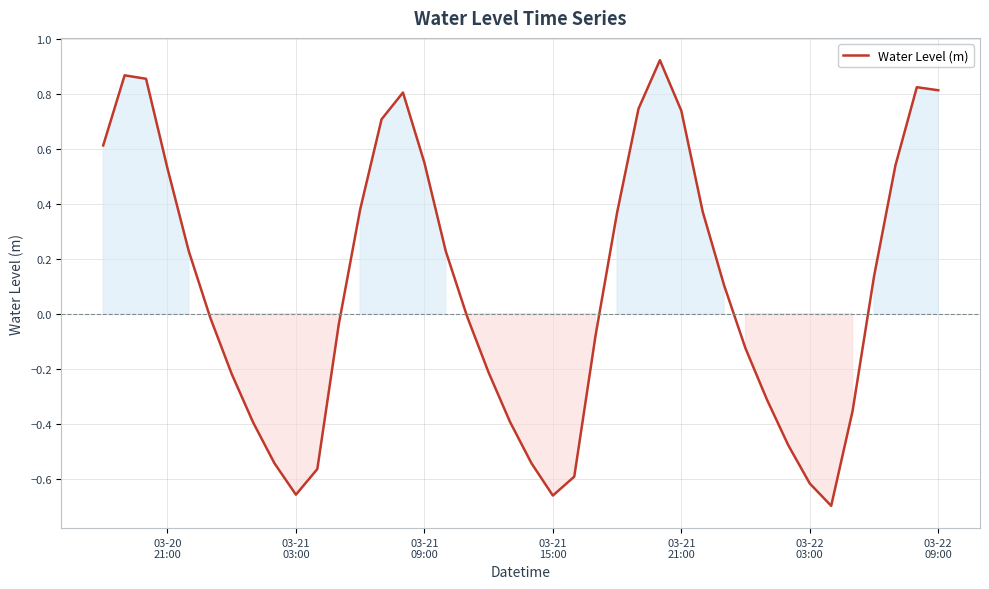

How many distinct data groups are displayed?

1